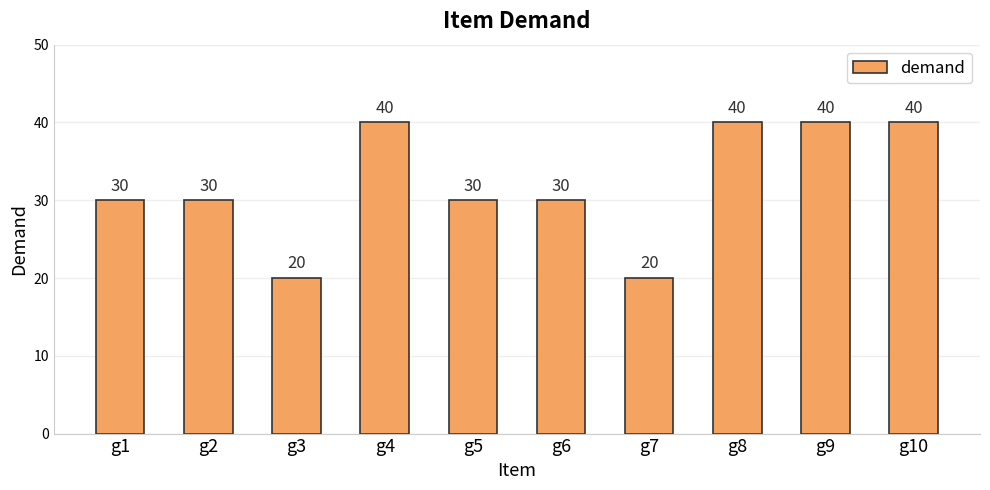

What is the difference between the second highest and minimum values?

20